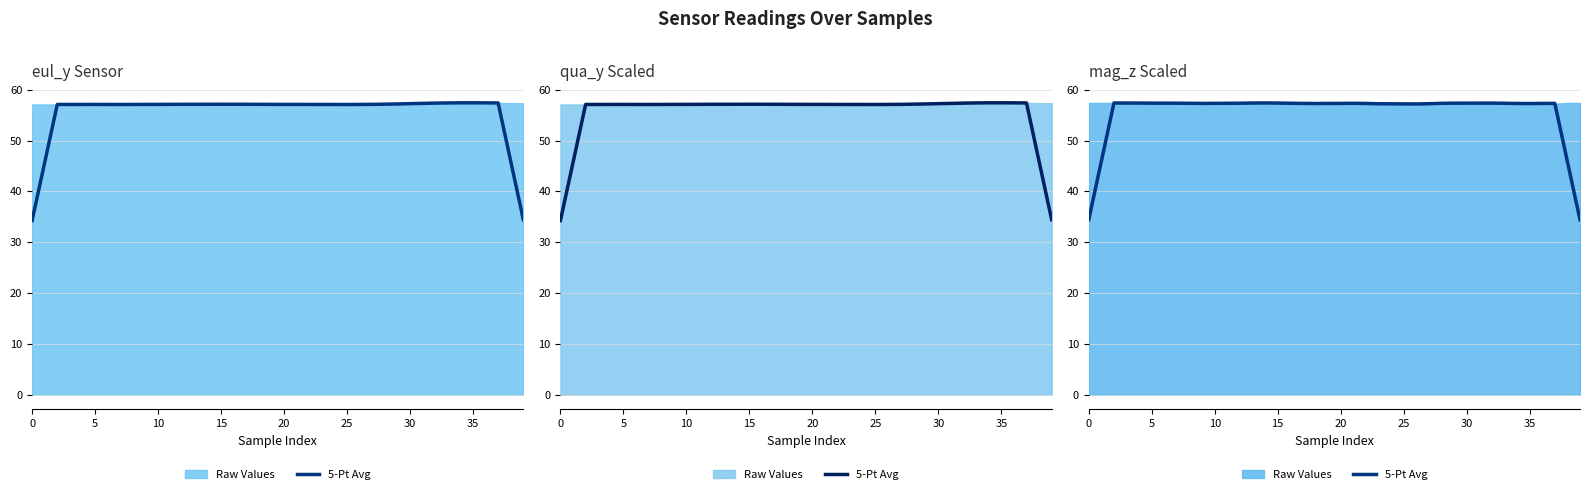

How many data points are less than 57?

4